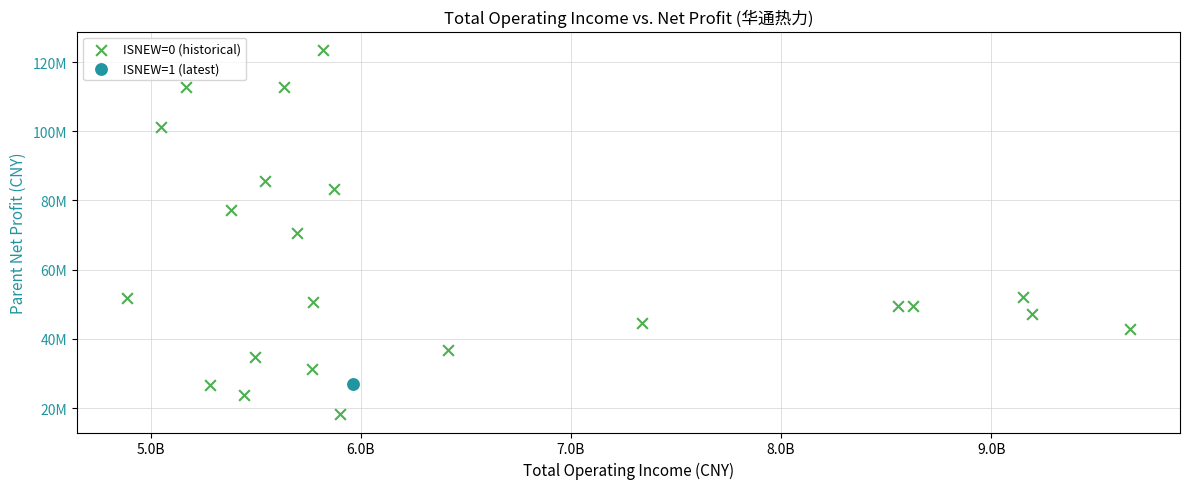

What are all the series names shown in the legend?

ISNEW=0 (historical), ISNEW=1 (latest)